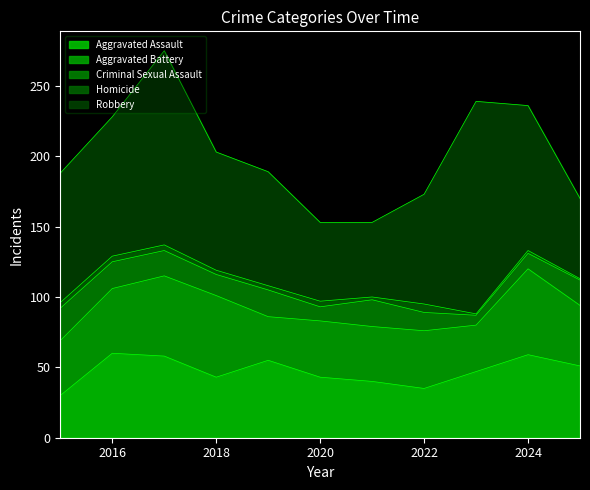

What is the sum of all Robbery values?

992